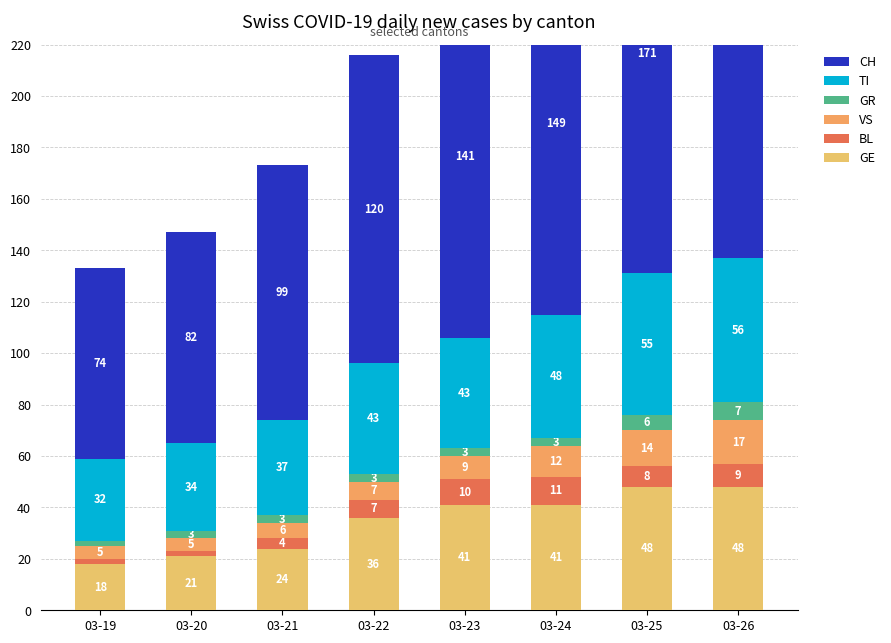

What is the average value of the VS series?

9